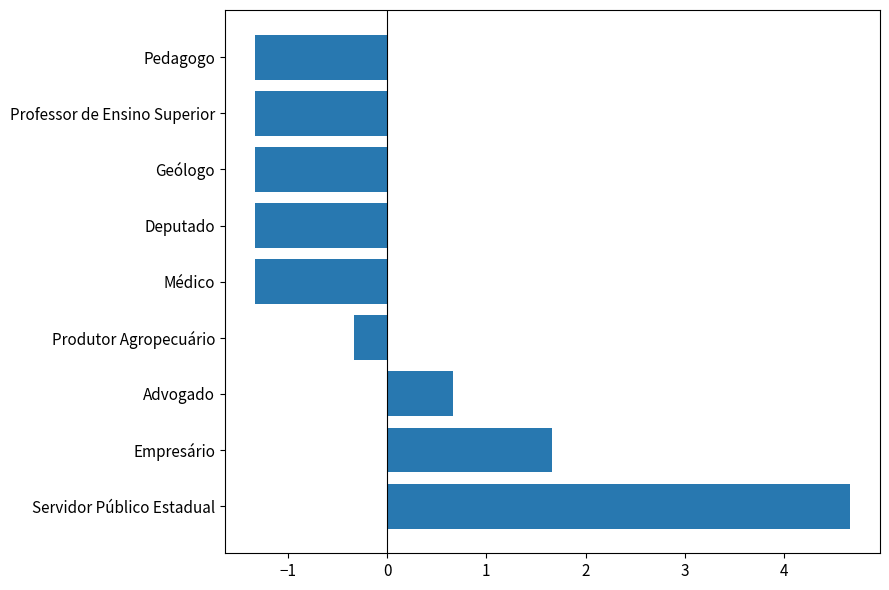

Which category has the highest value across all series?

Servidor Público Estadual